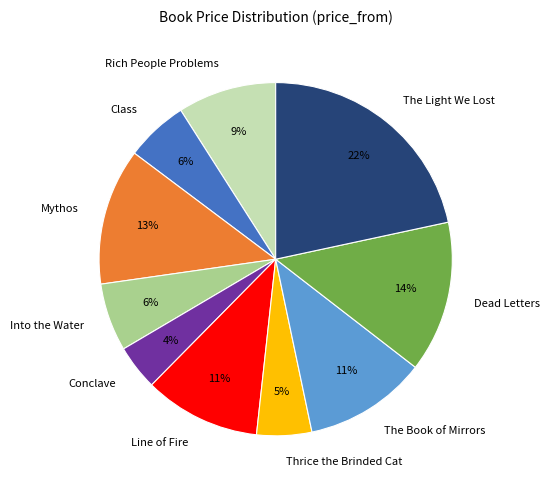

How many slices are in this pie chart?

10